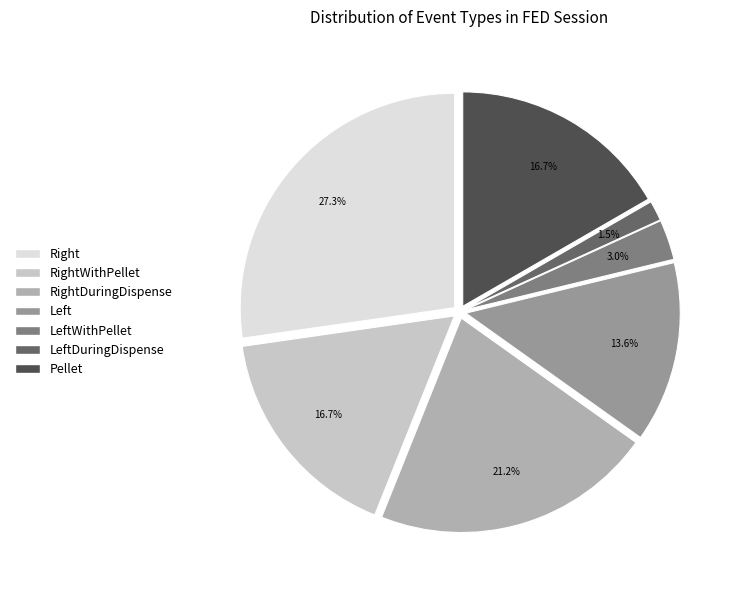

What percentage is the Pellet slice, to the nearest percent?

17%